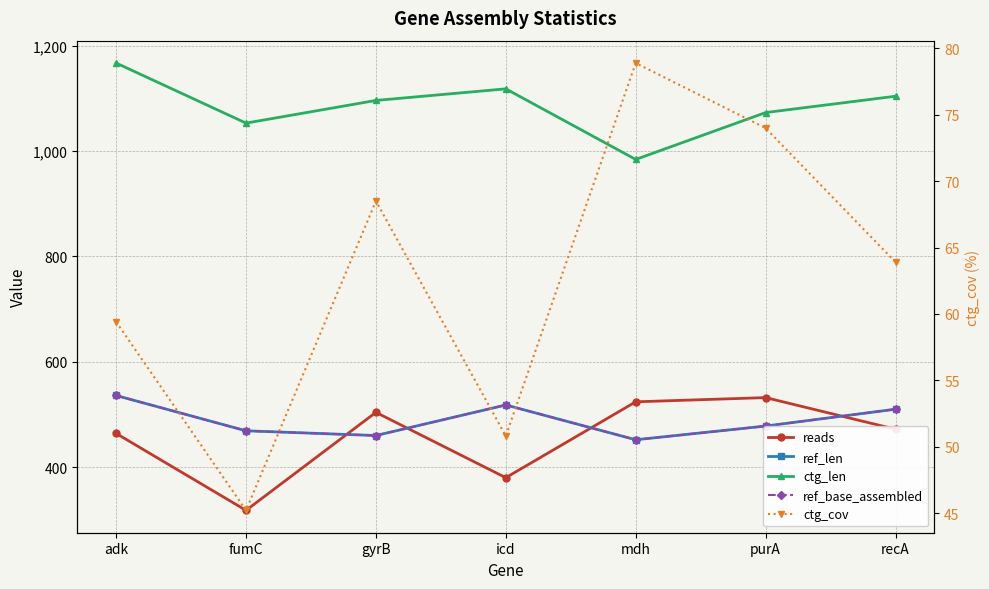

Which series has the largest range (max minus min)?

reads